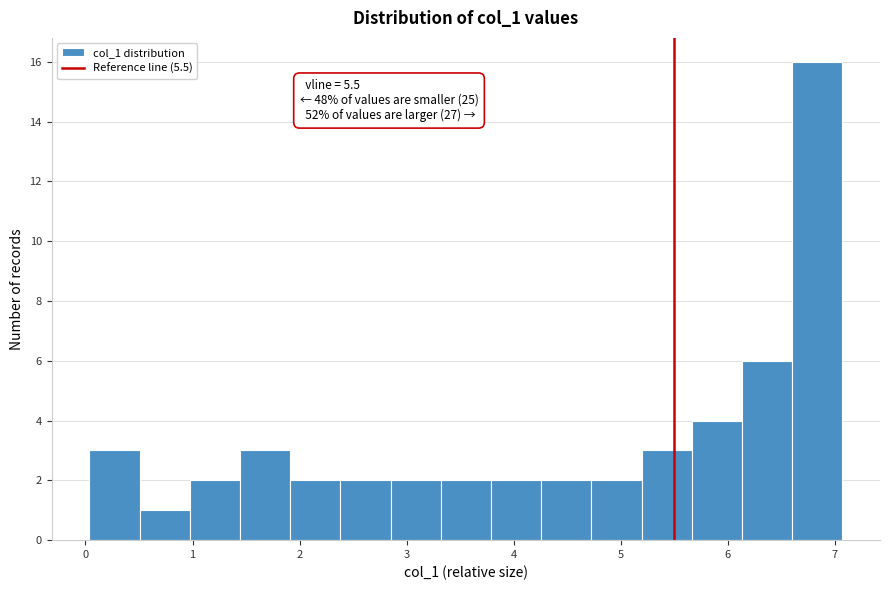

Which range on the x-axis has the tallest bar?

6.6 to 7.1